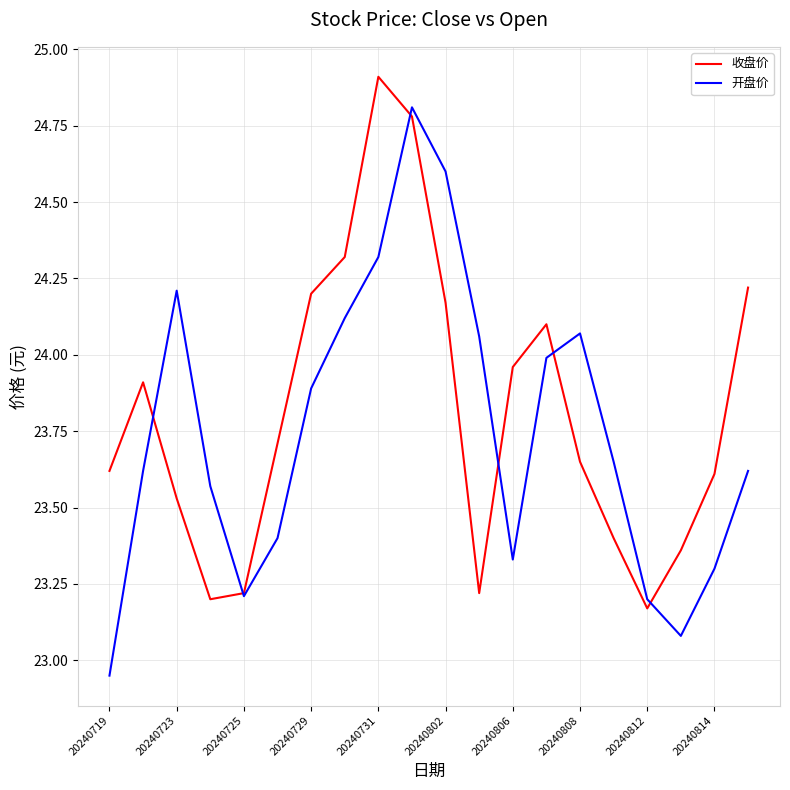

Rank the series by their maximum value, from lowest to highest.

开盘价, 收盘价